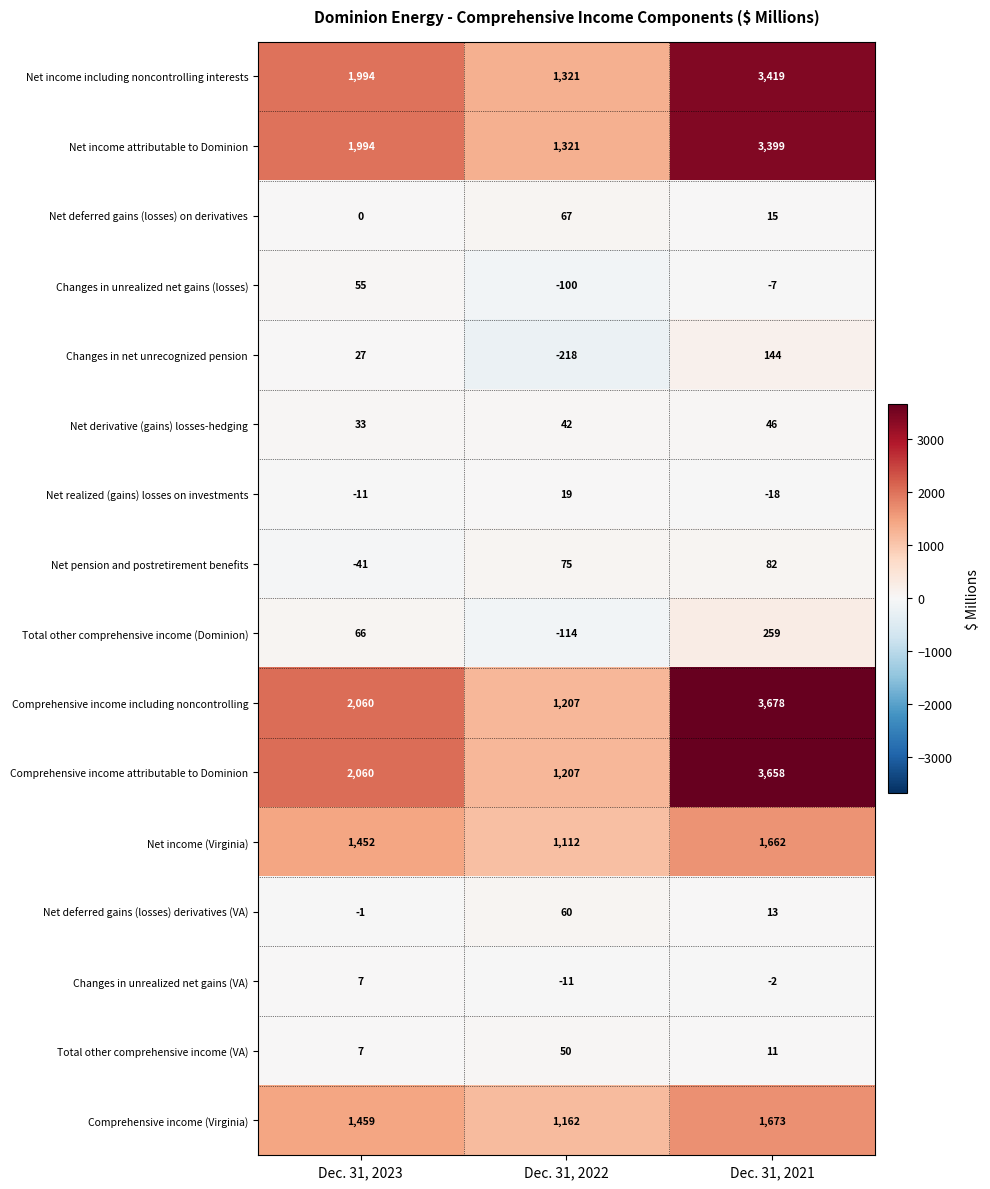

At how many categories does at least one series exceed 288?

3